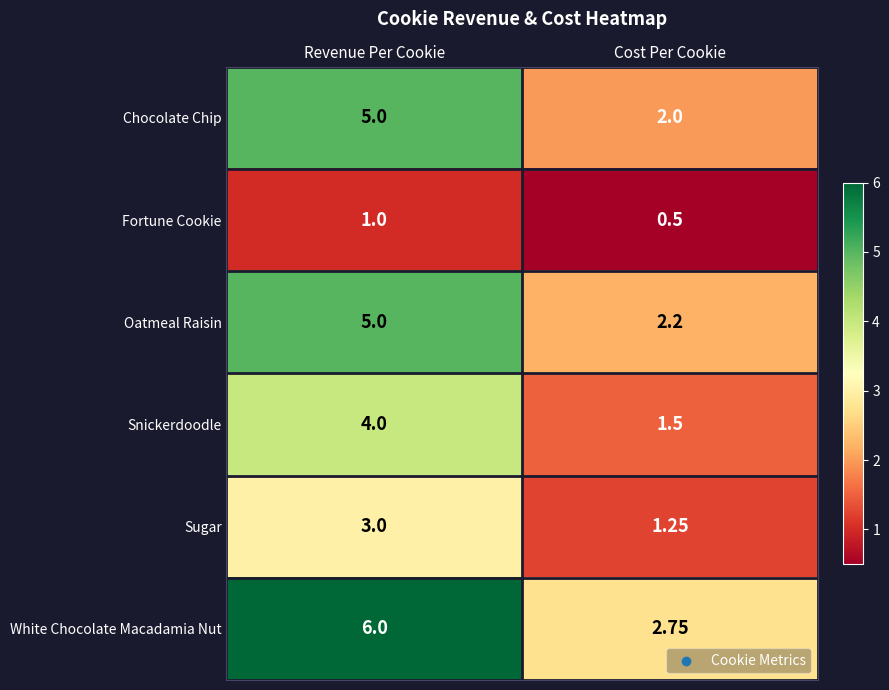

Which category has the lowest value across all series?

Cost Per Cookie